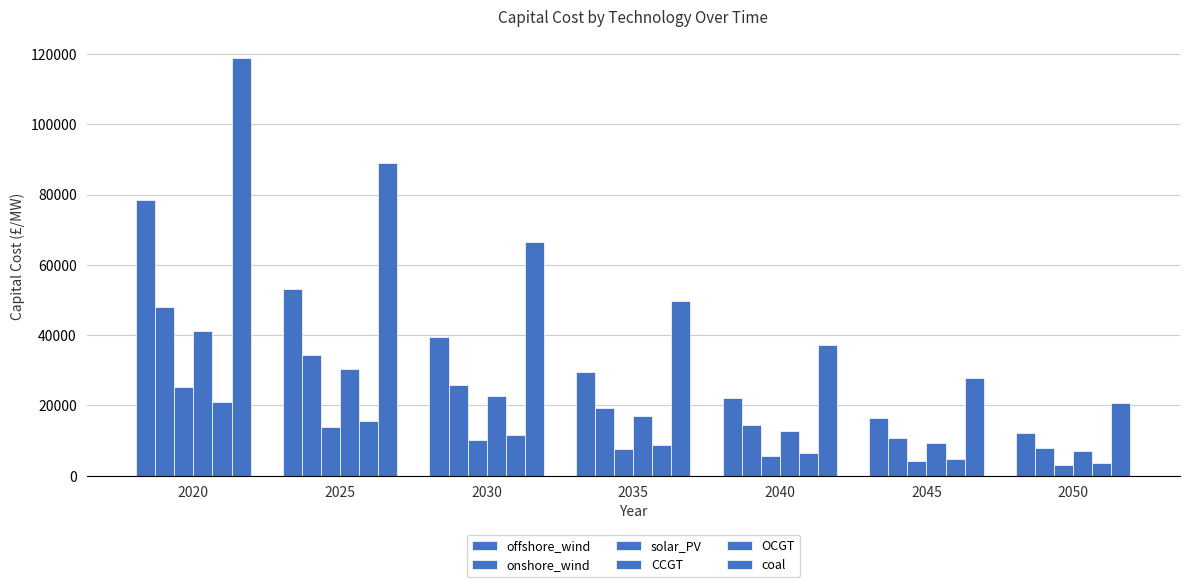

How many data points does each series have?

7